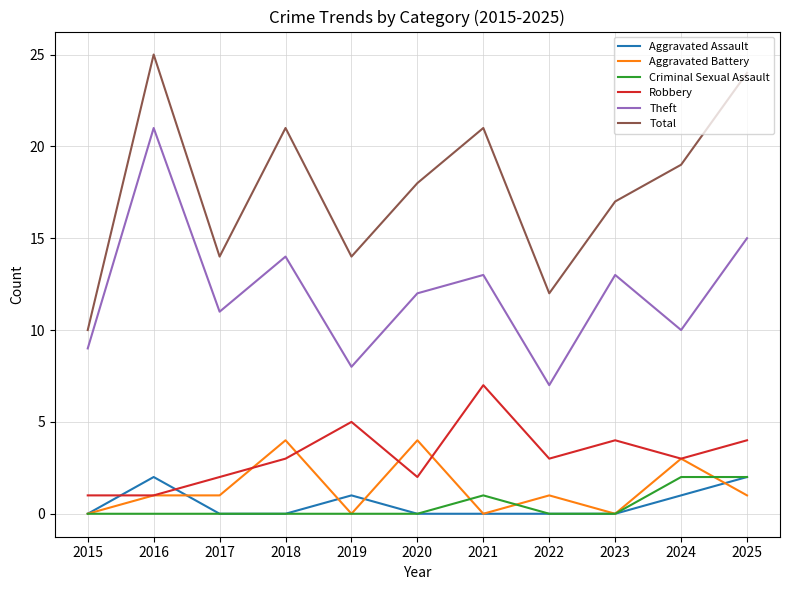

In Theft, how many points are higher than both neighbors (excluding endpoints)?

4